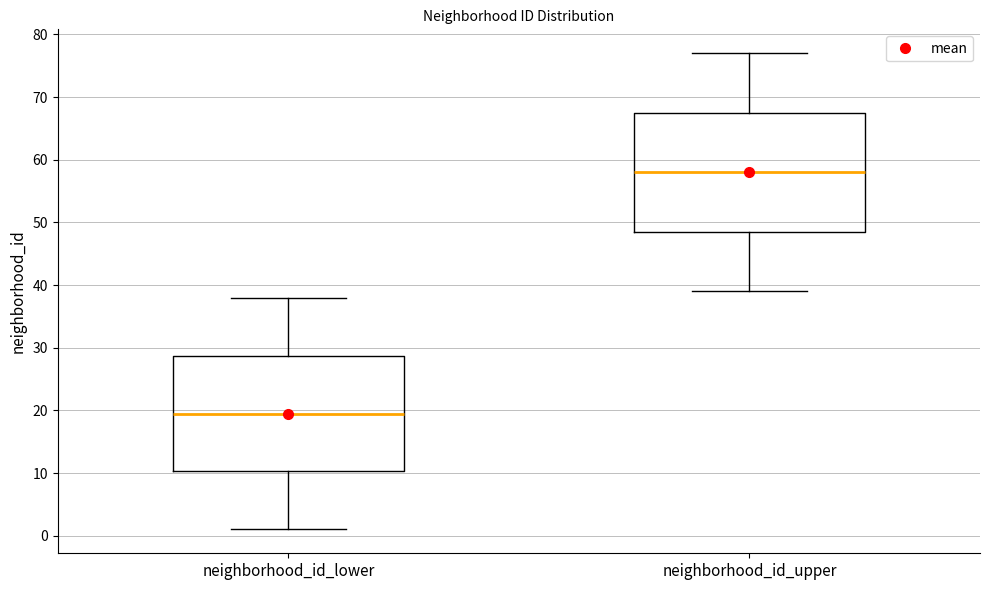

Where is the upper edge of the box for neighborhood_id_upper on the y-axis? The values are not printed on the chart, so give them approximately, as read against the axis.

68